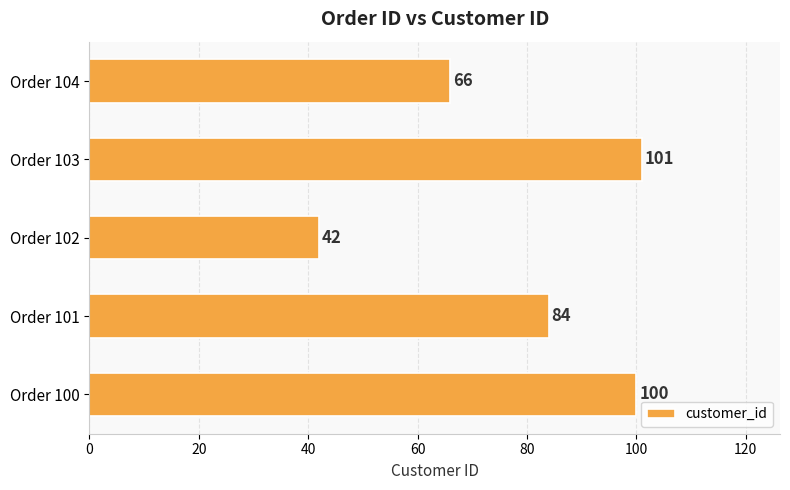

What is the difference between the maximum and minimum values?

59